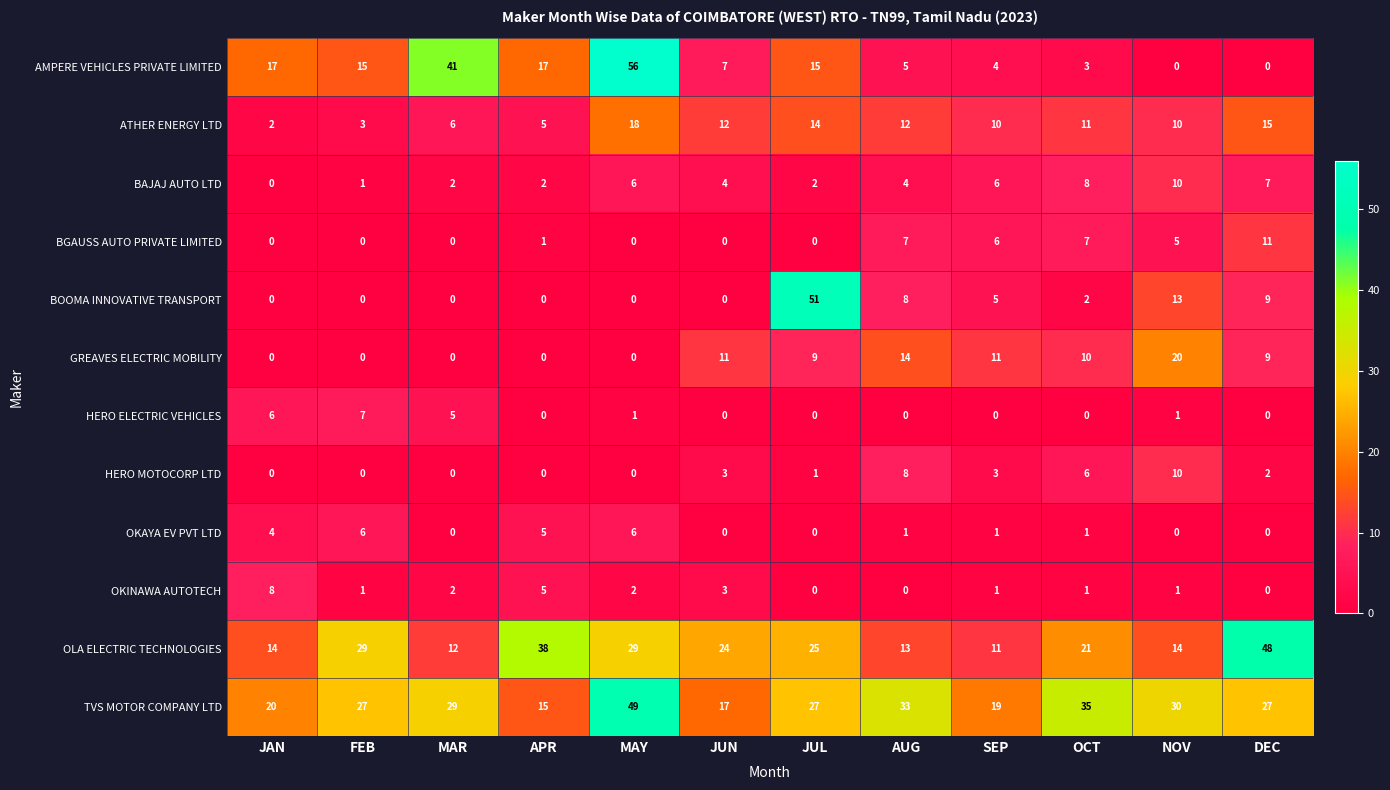

What is the difference between the second highest and minimum values in the OKAYA EV PVT LTD series?

6